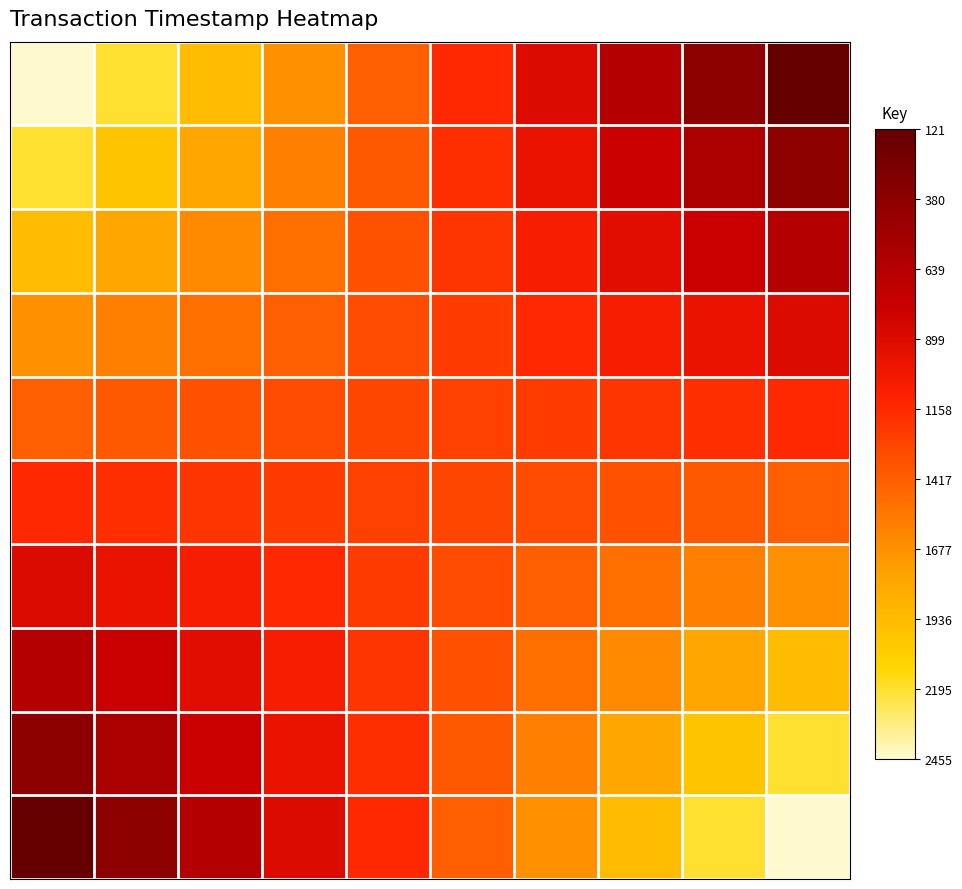

What is the greatest value displayed?

1547971375.0